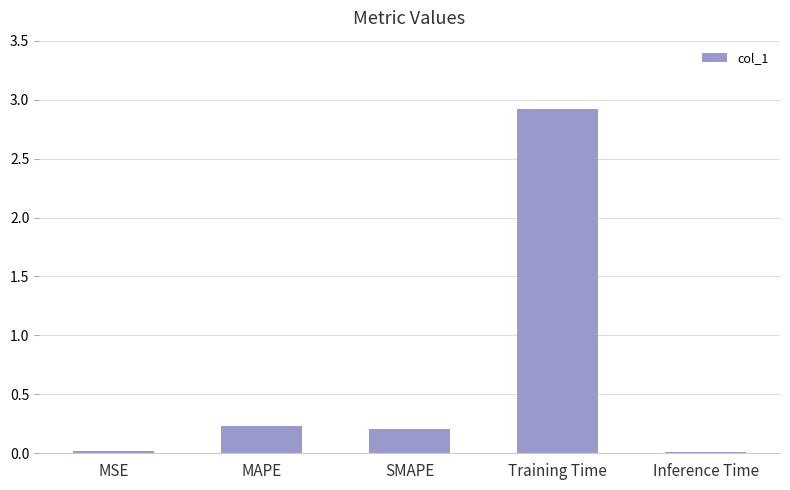

True or false: the data shows 0.1 at MAPE.

False